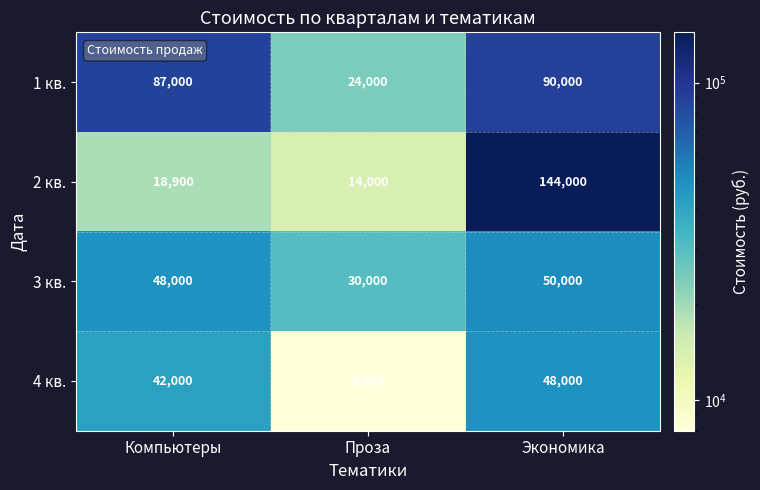

Which series has the largest total across all categories?

1 кв.